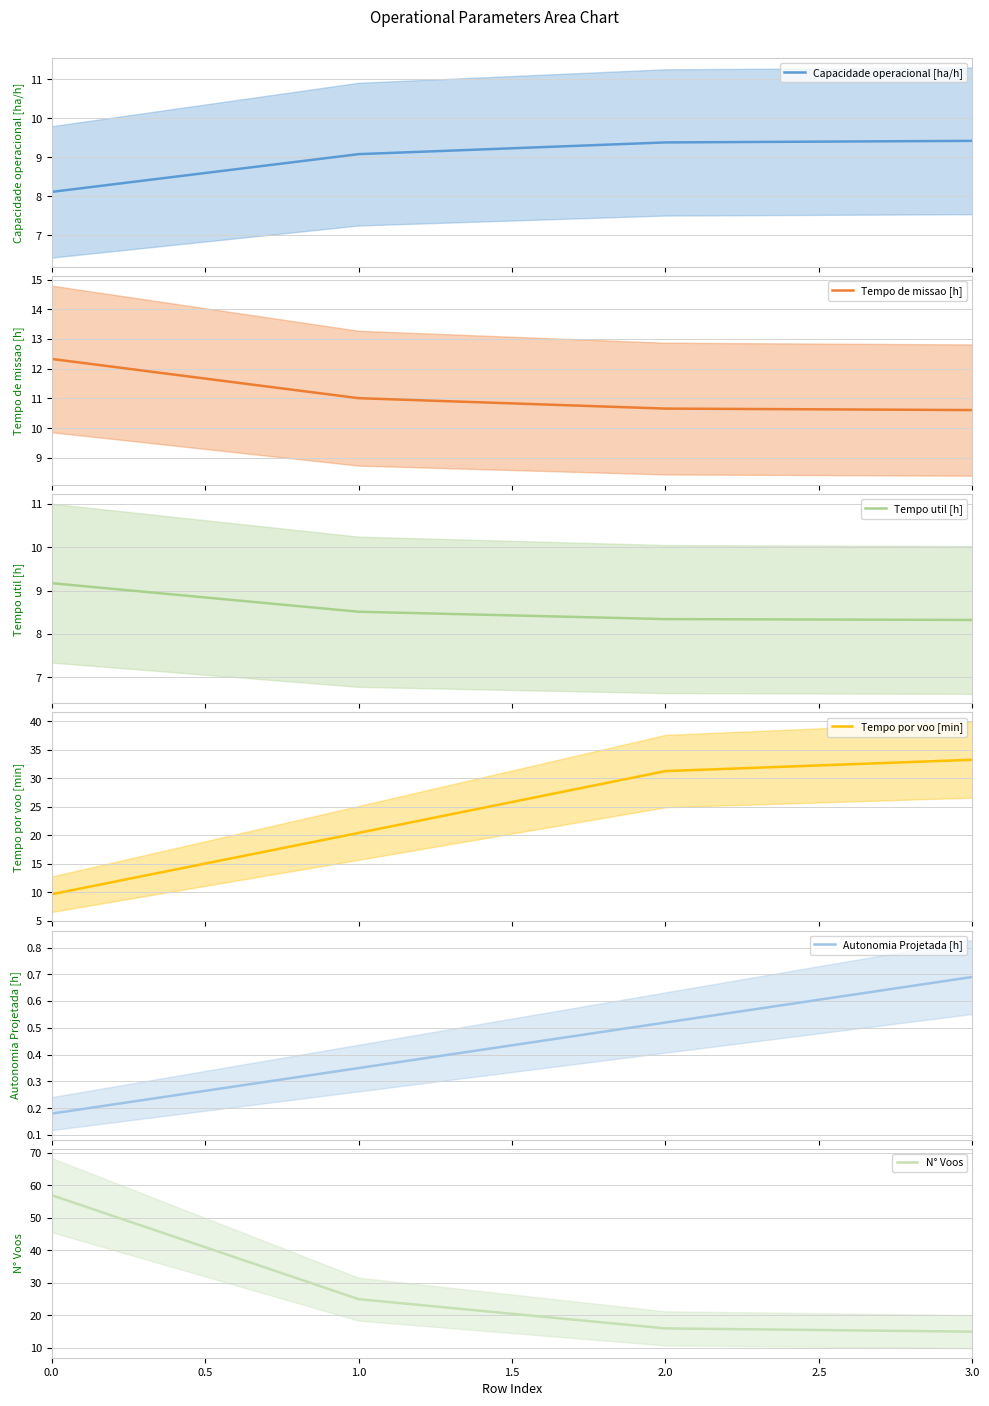

Is this an area chart (filled region under the line)?

No